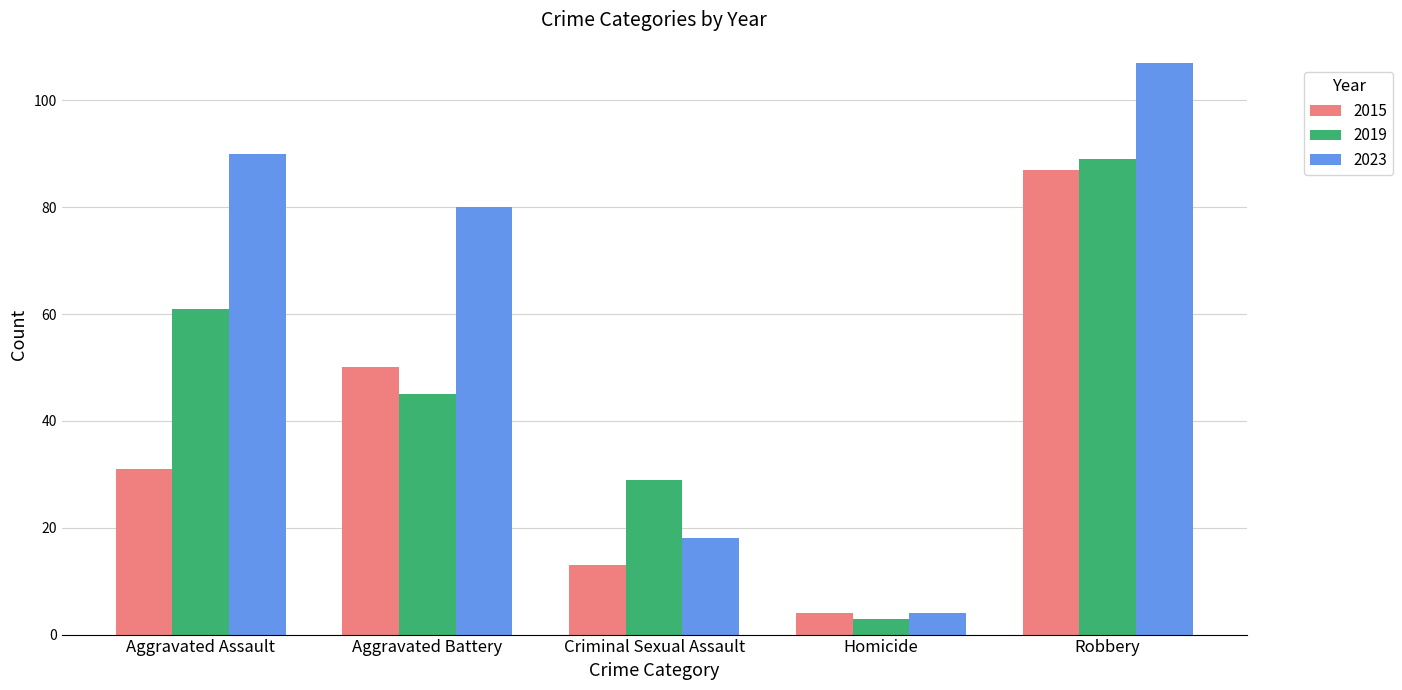

Rank the series by their maximum value, from lowest to highest.

2015, 2019, 2023